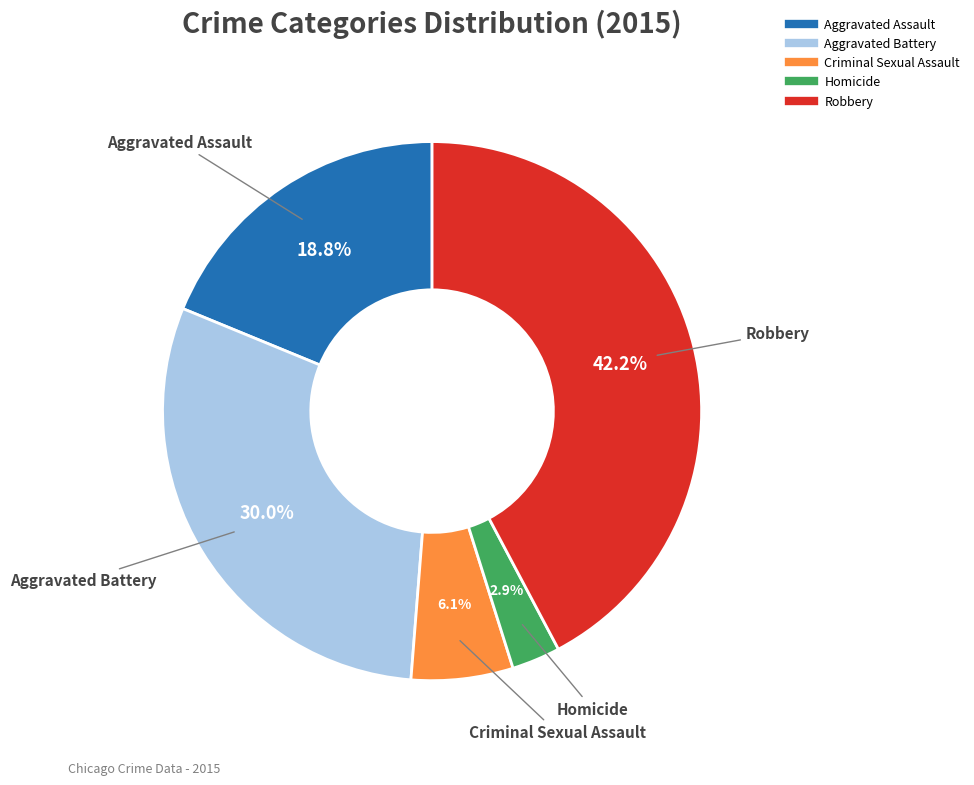

Combined, what portion of the pie is Aggravated Assault and Homicide?

21.7%